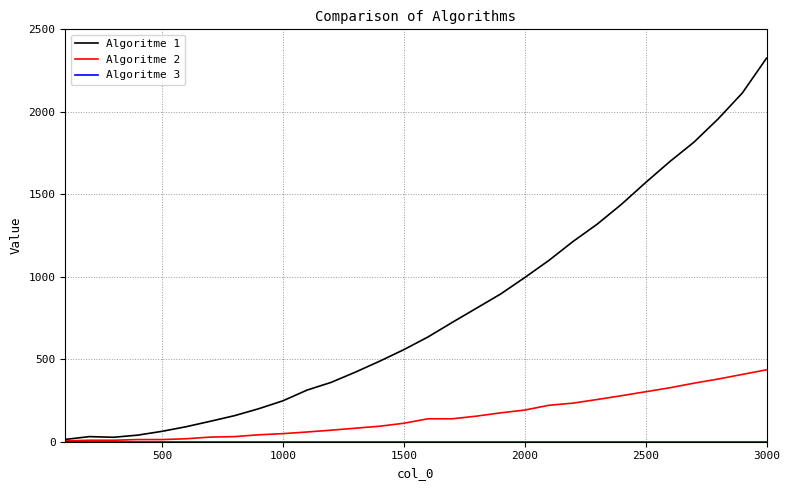

Does the chart have visible grid lines?

Yes